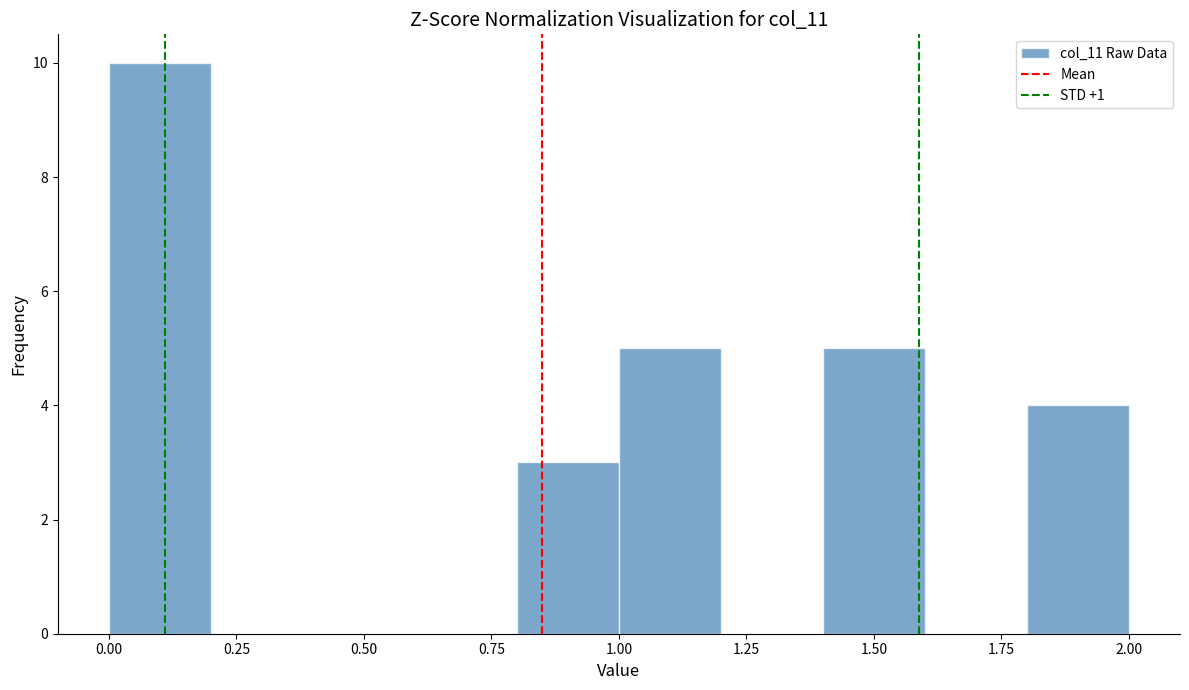

Reading left to right, transcribe this chart: for each bar, give the range it covers on the x-axis and its height. The values are not printed on the chart, so give them approximately, as read against the axis.

0.0 to 0.2: 10
0.2 to 0.4: 0
0.4 to 0.6: 0
0.6 to 0.8: 0
0.8 to 1.0: 3
1.0 to 1.2: 5
1.2 to 1.4: 0
1.4 to 1.6: 5
1.6 to 1.8: 0
1.8 to 2.0: 4